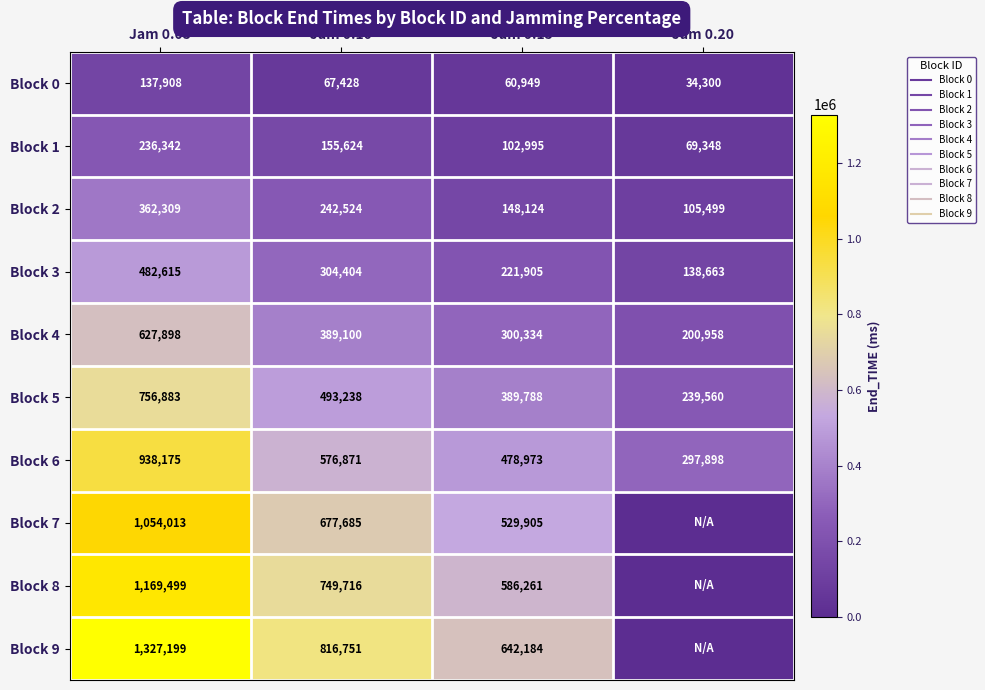

What is the difference between the maximum and second lowest values in the Block 3 series?

260710